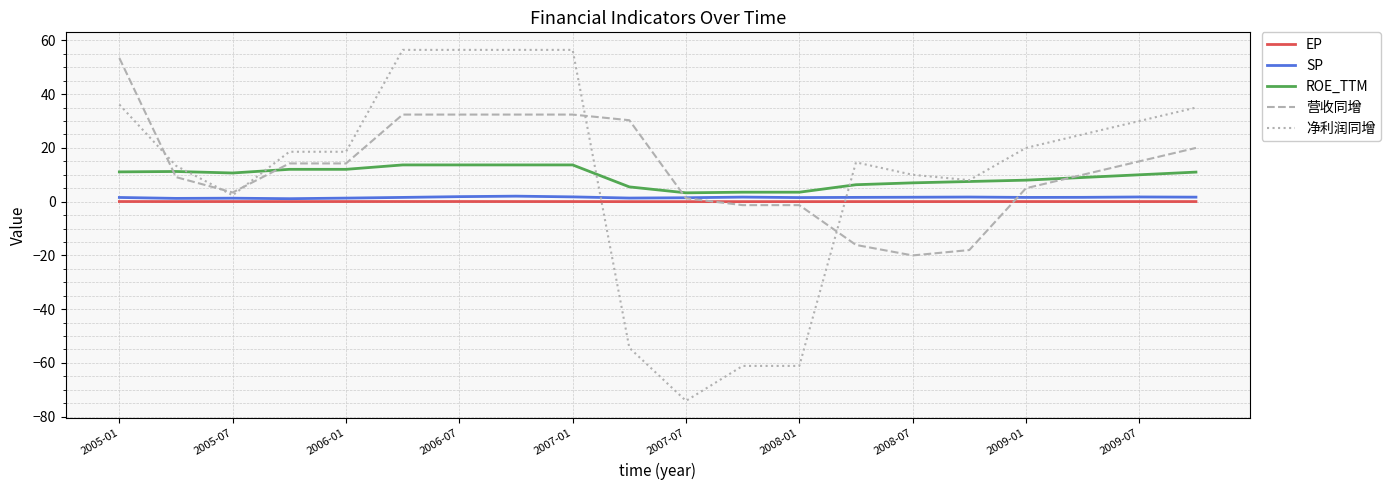

What is the lowest value of the 净利润同增 series?

-74.1